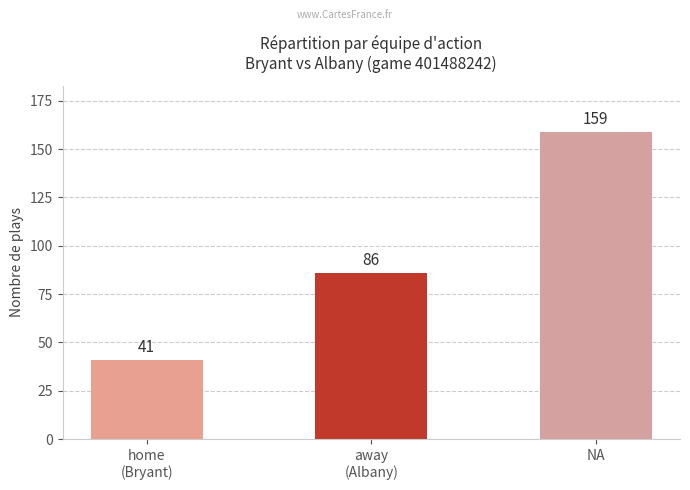

Are the bars horizontal?

No